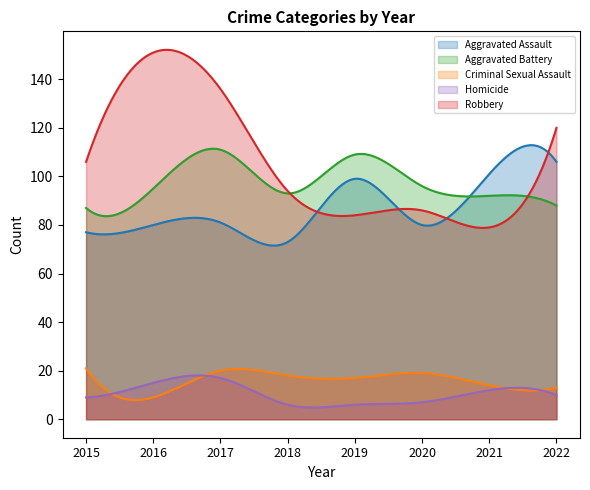

What is the maximum value for Robbery?

152.1